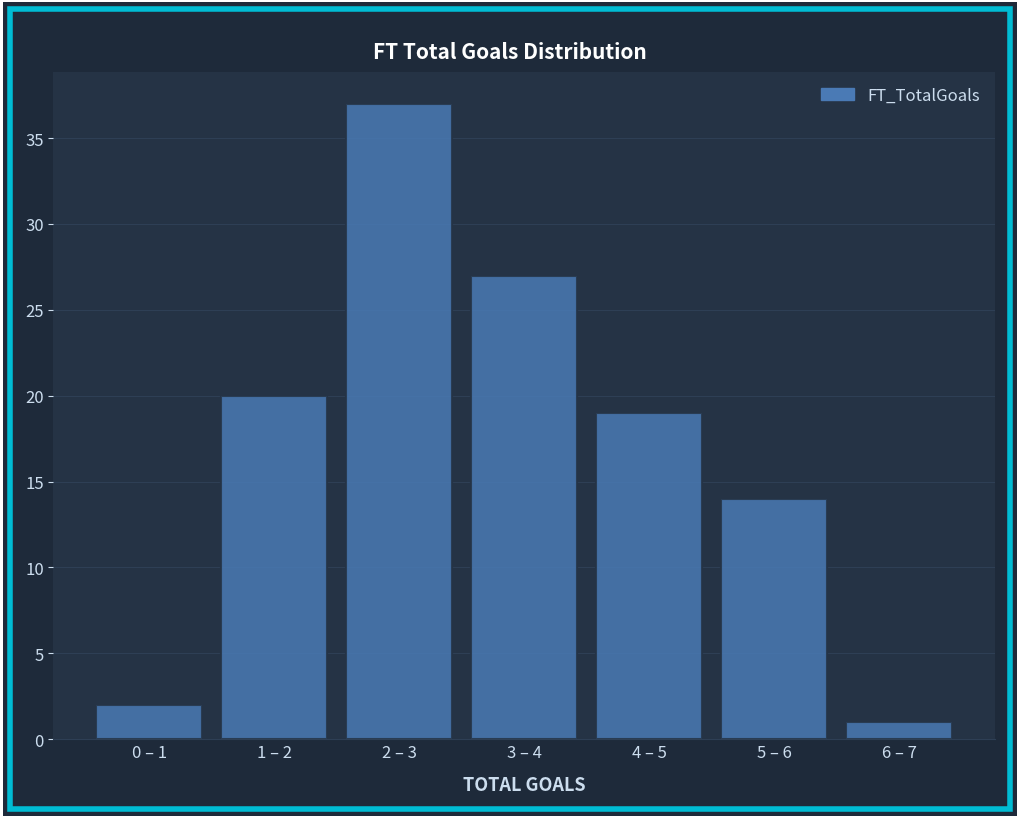

Reading right to left, extract all data points from this chart.

1	14	19	27	37	20	2